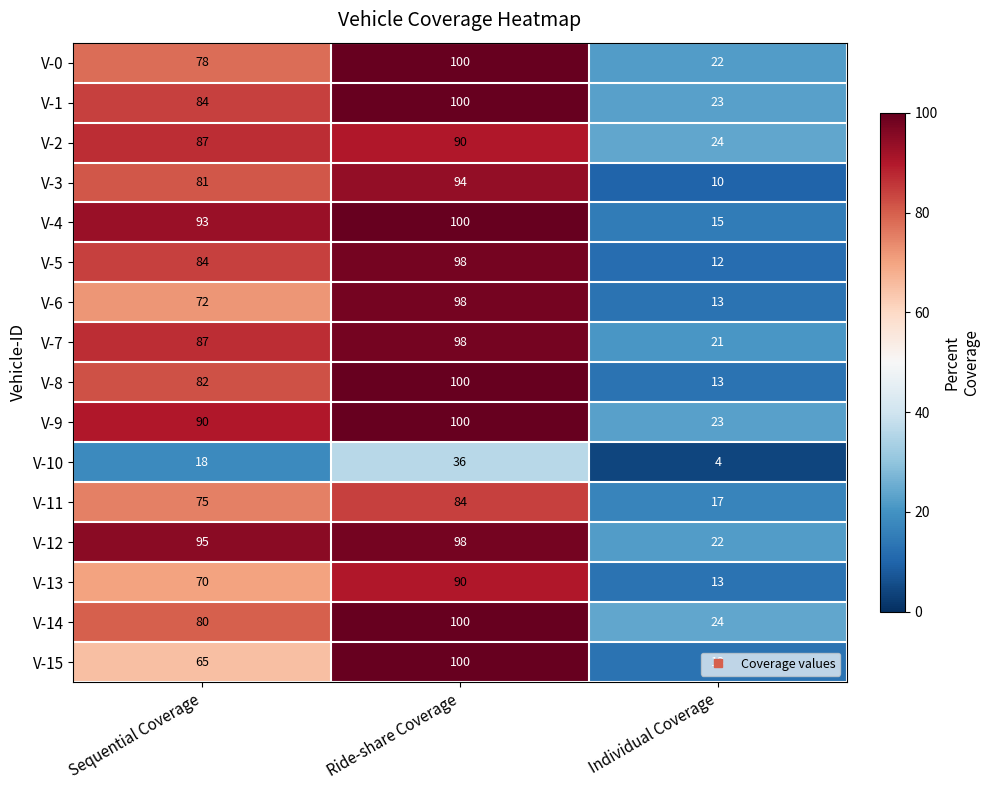

At how many categories does at least one series exceed 44?

2